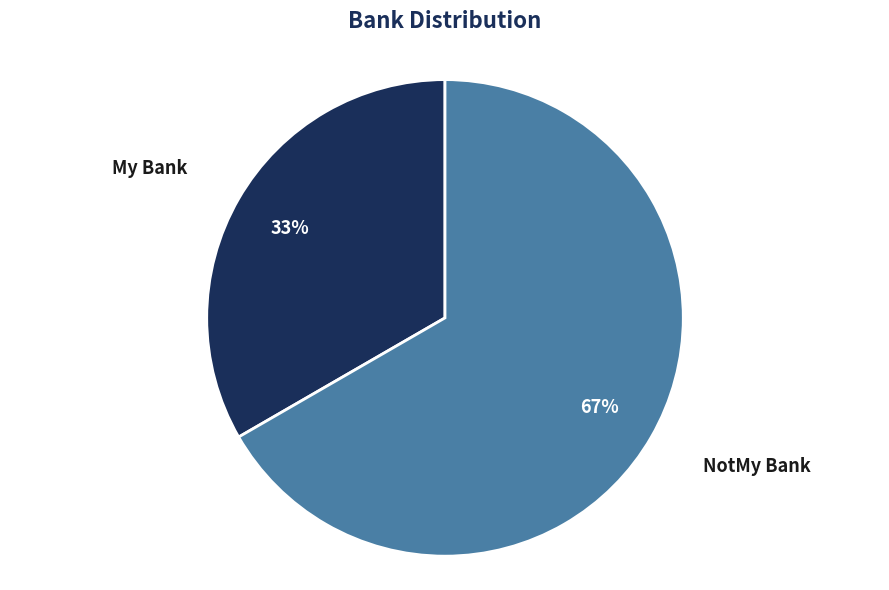

To the nearest percent, what is the average slice percentage?

50%